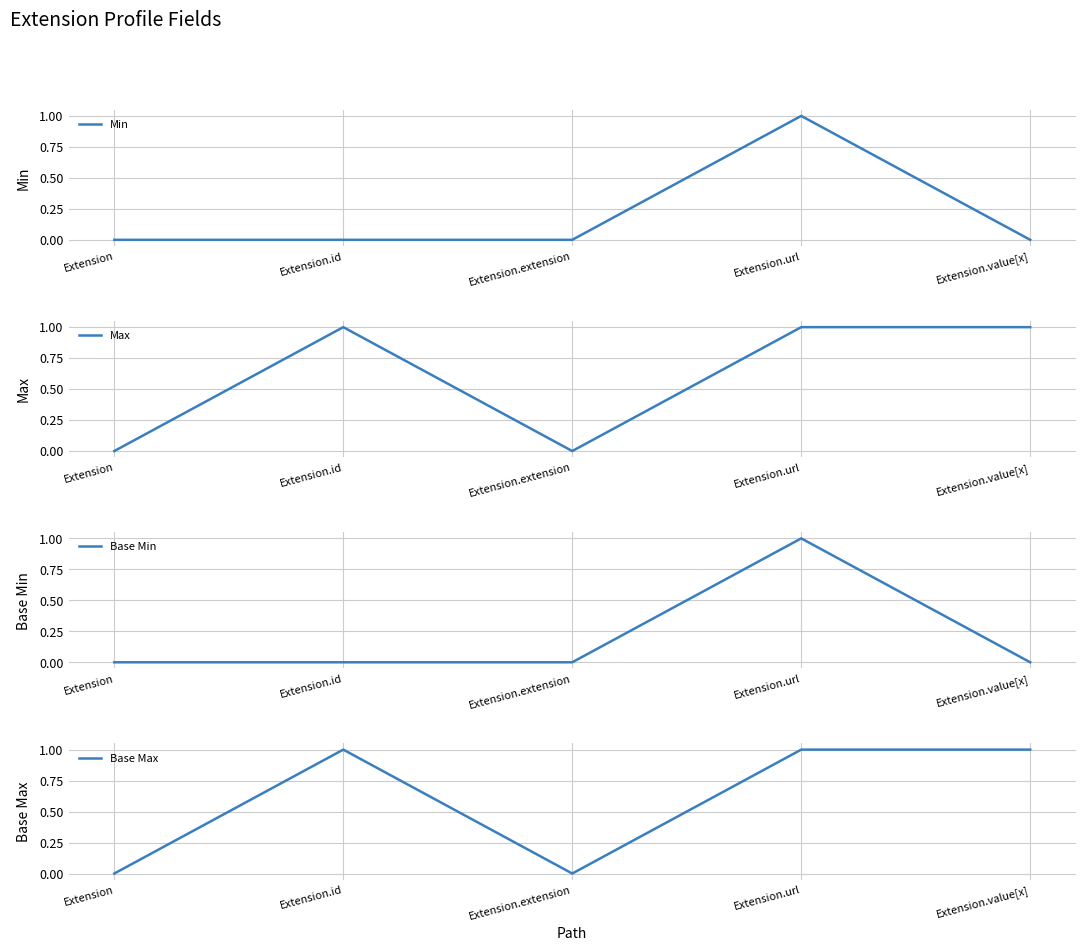

The value of Max at Extension.url is 0. True or false?

False